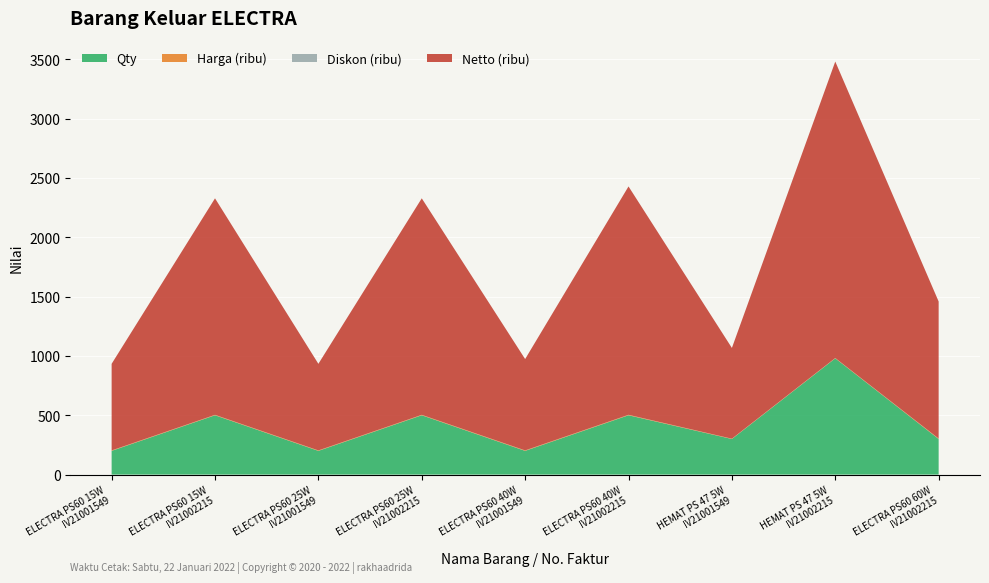

What is the maximum value for Qty?

980.0